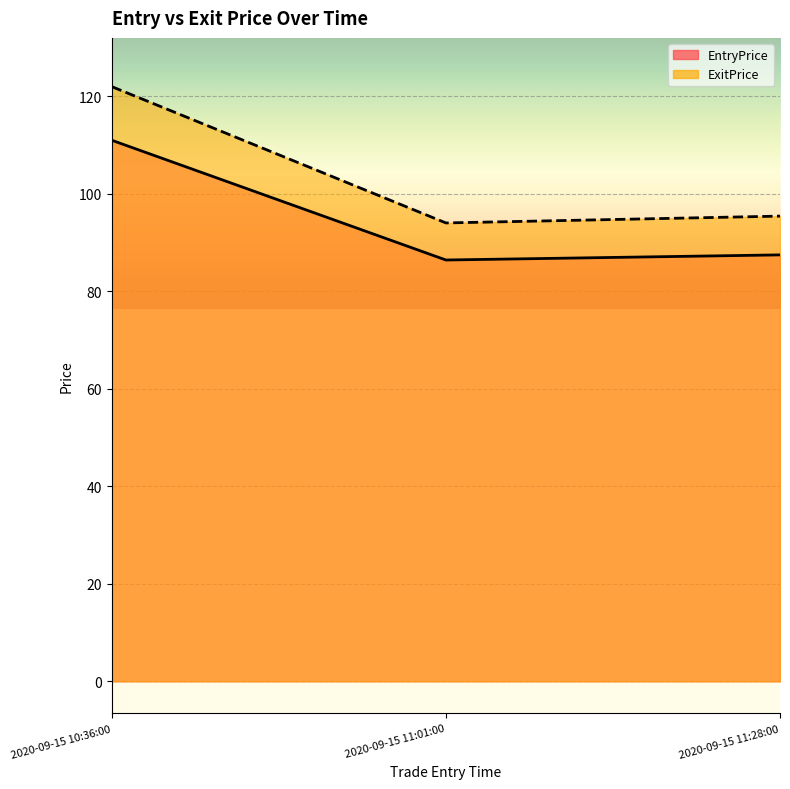

What is the difference between the EntryPrice values at 2020-09-15 11:01:00 and 2020-09-15 10:36:00?

24.5